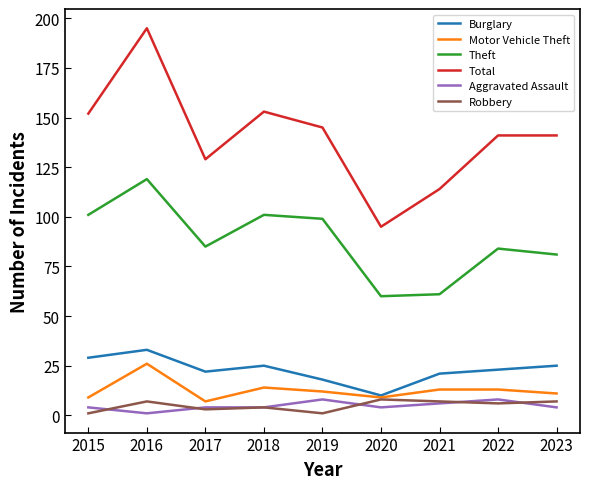

Which series has the largest total across all categories?

Total